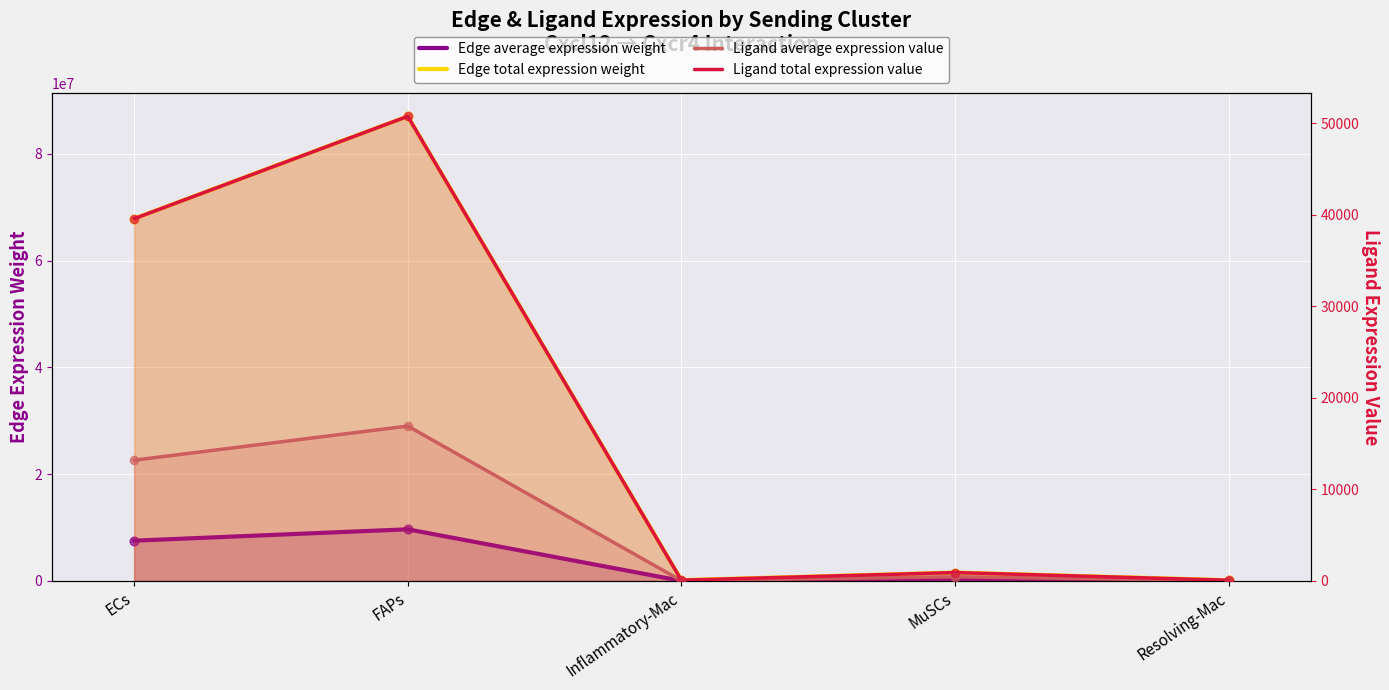

Is the value of Ligand average expression value at MuSCs greater than the value of Ligand total expression value at MuSCs?

No